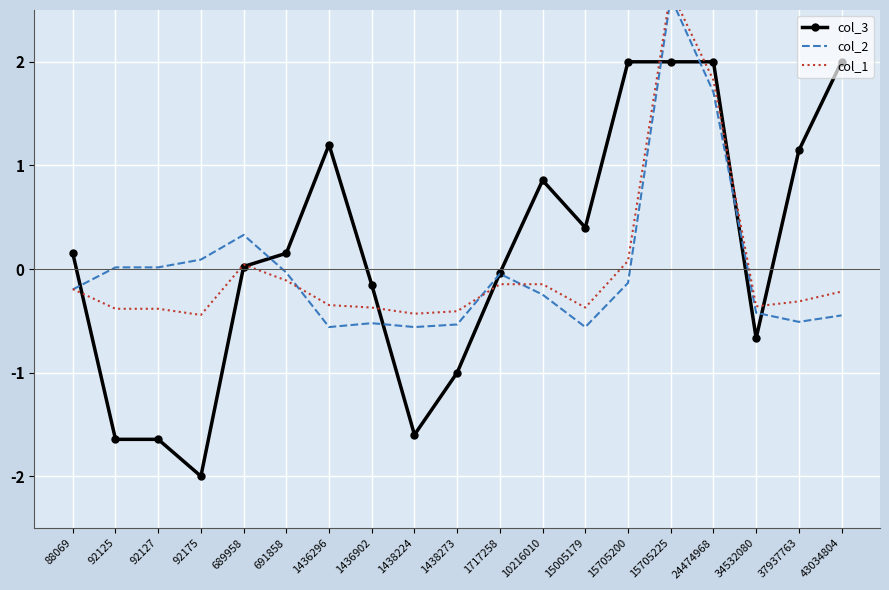

Where does the col_2 series first go above 0?

92125